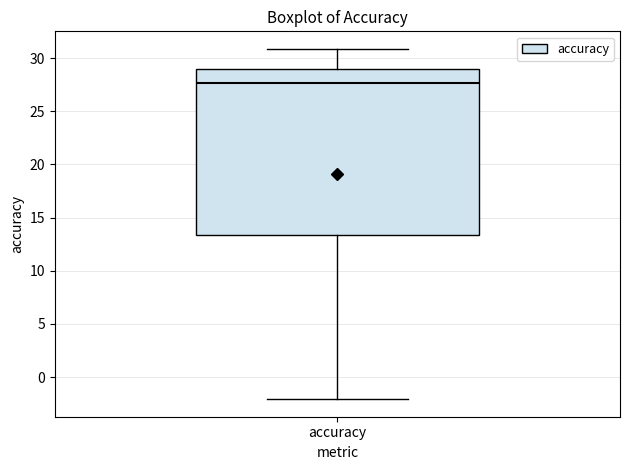

Read this box plot against the y-axis: the position of the median line, the range covered by the box, and the ends of both whiskers. The values are not printed on the chart, so give them approximately, as read against the axis.

median 27.5, box 13.5 to 29.0, whiskers -2.0 to 31.0